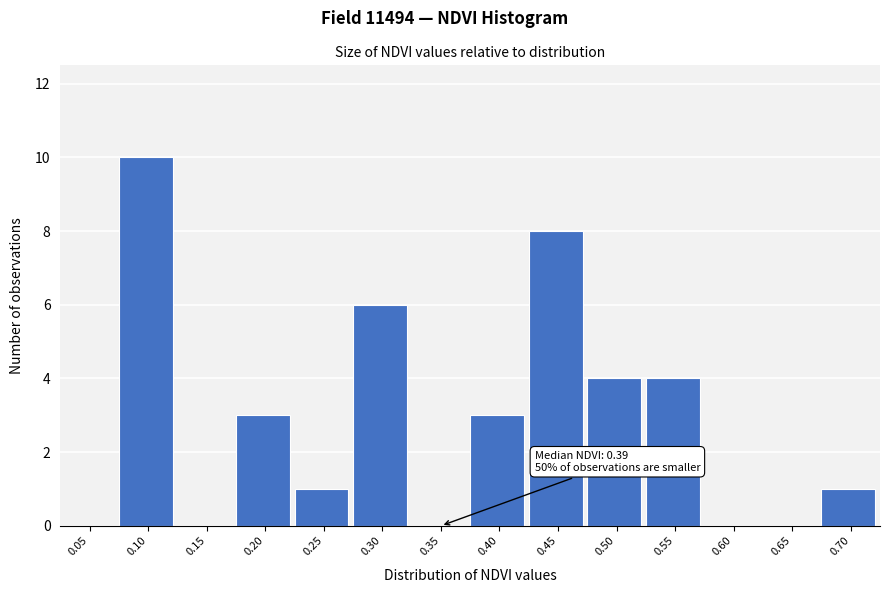

Reading left to right, list all the values displayed in this chart.

0.05=0	0.10=10	0.15=0	0.20=3	0.25=1	0.30=6	0.35=0	0.40=3	0.45=8	0.50=4	0.55=4	0.60=0	0.65=0	0.70=1